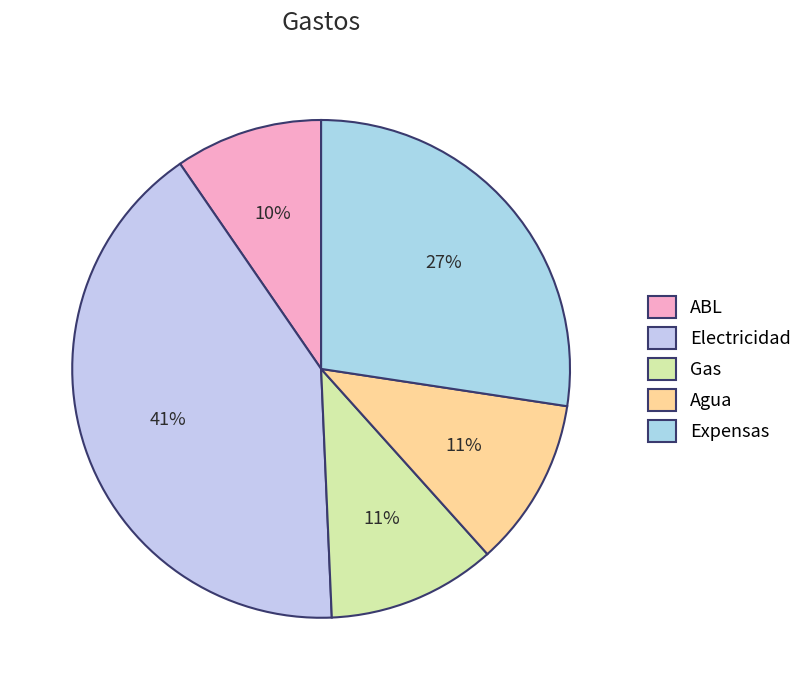

To the nearest percent, what is the combined percentage of ABL and Expensas?

37%